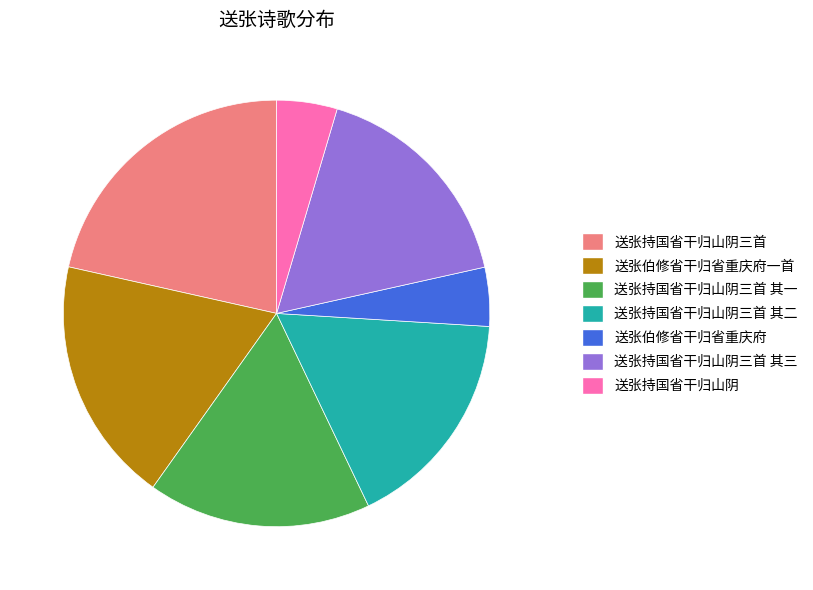

Which slice is the largest?

送张持国省干归山阴三首